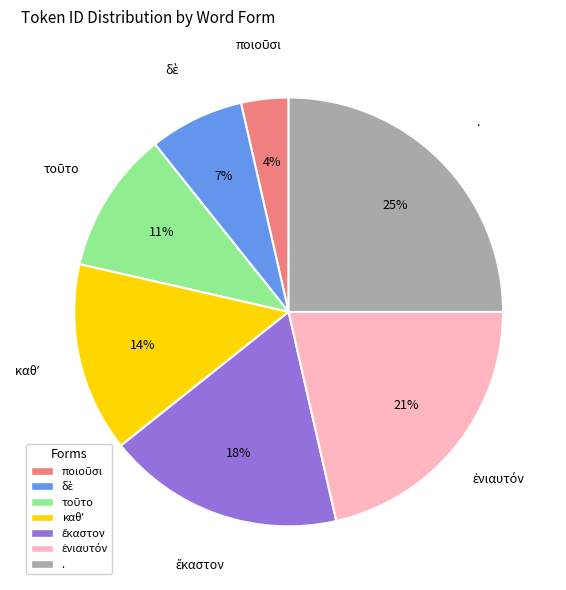

Which slice is the largest?

.